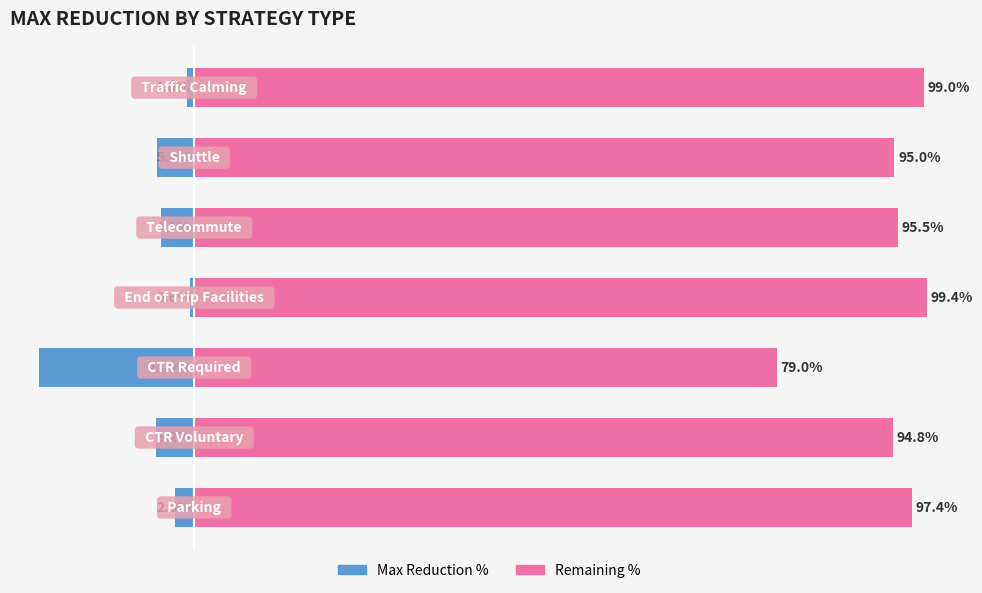

What is the average value of the Remaining % series?

94.3